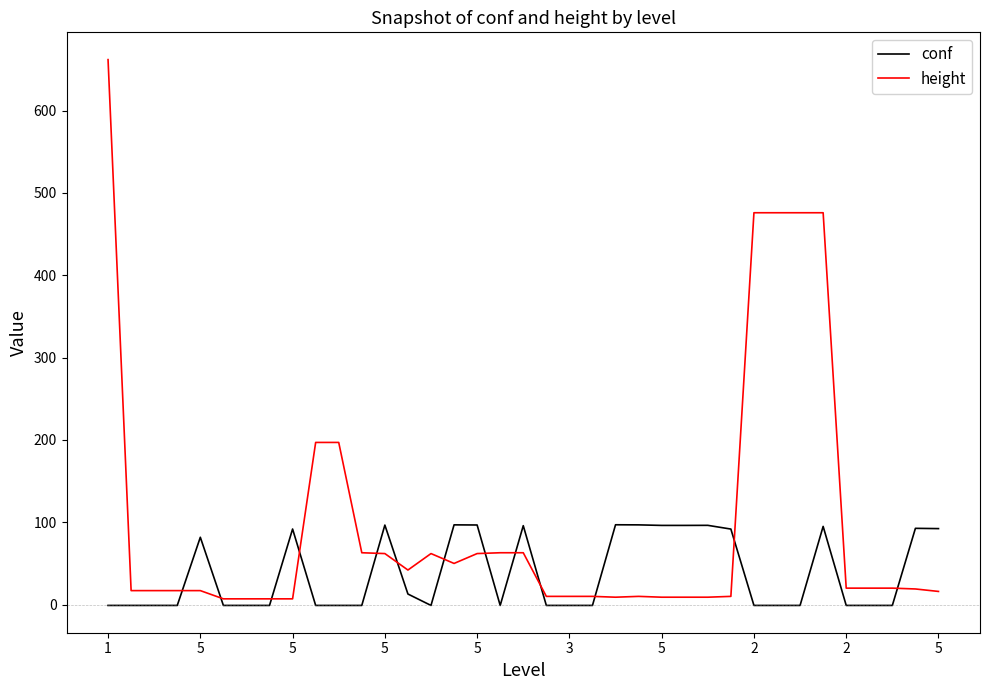

Which series ends up on top after the final intersection of conf and height?

conf